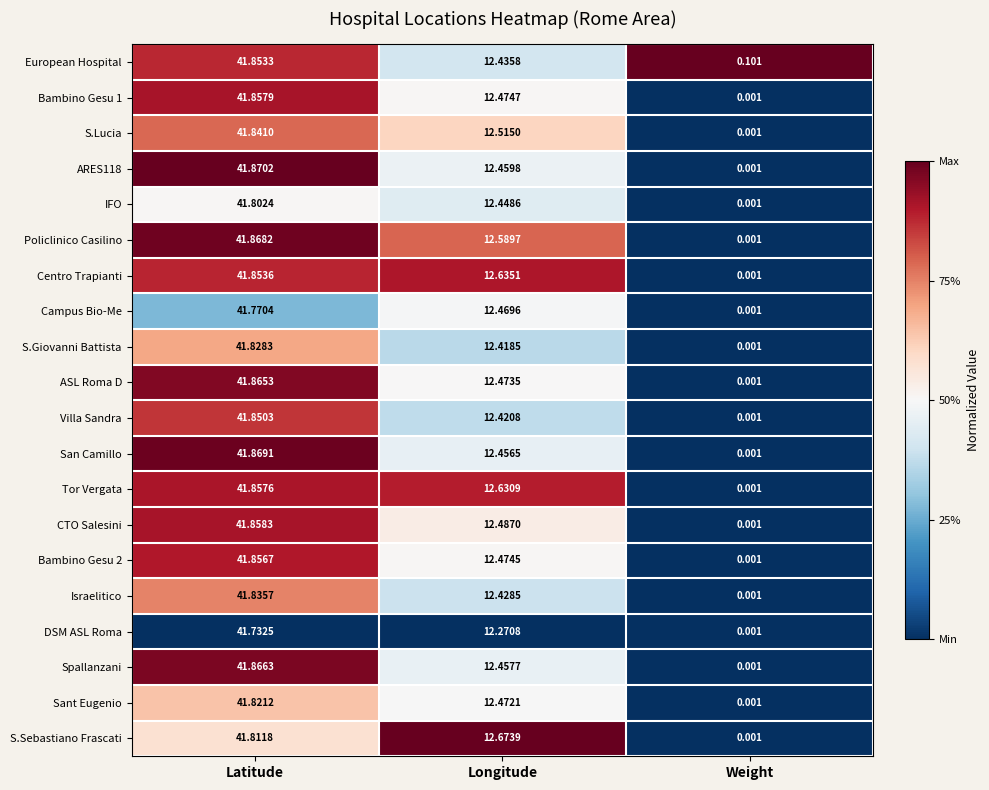

How many series are shown in this chart?

20